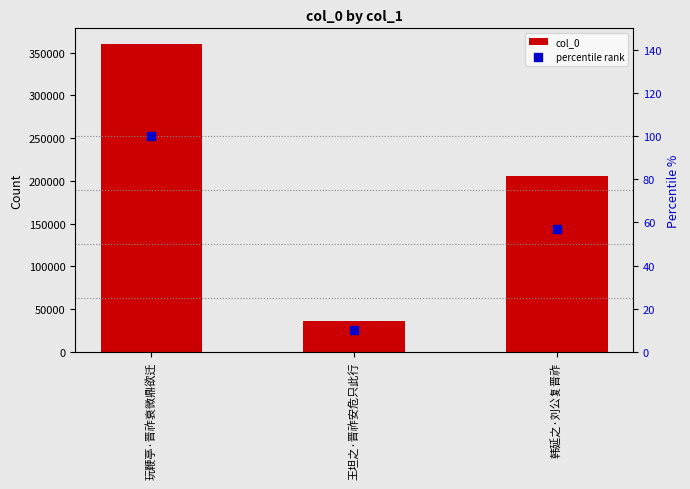

Which series has the largest total across all categories?

col_0